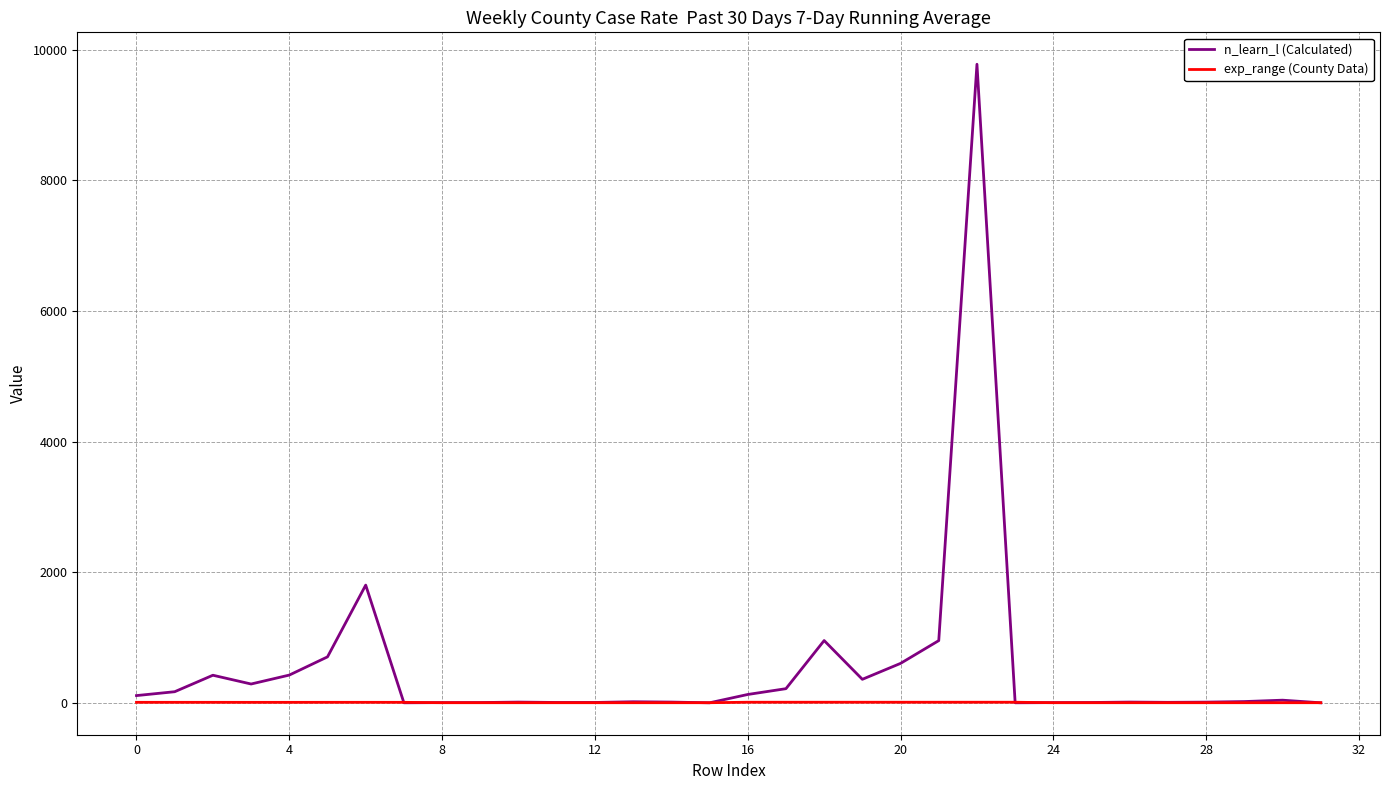

In n_learn_l (Calculated), how many points are lower than both neighbors (excluding endpoints)?

7